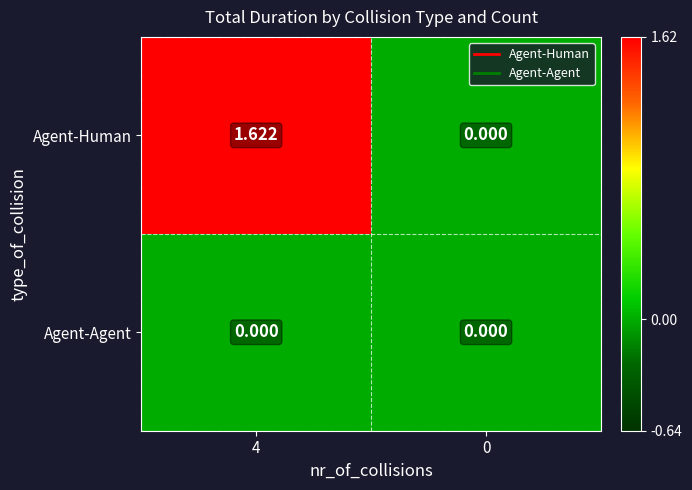

Rank the series by their average value, from lowest to highest.

Agent-Agent, Agent-Human